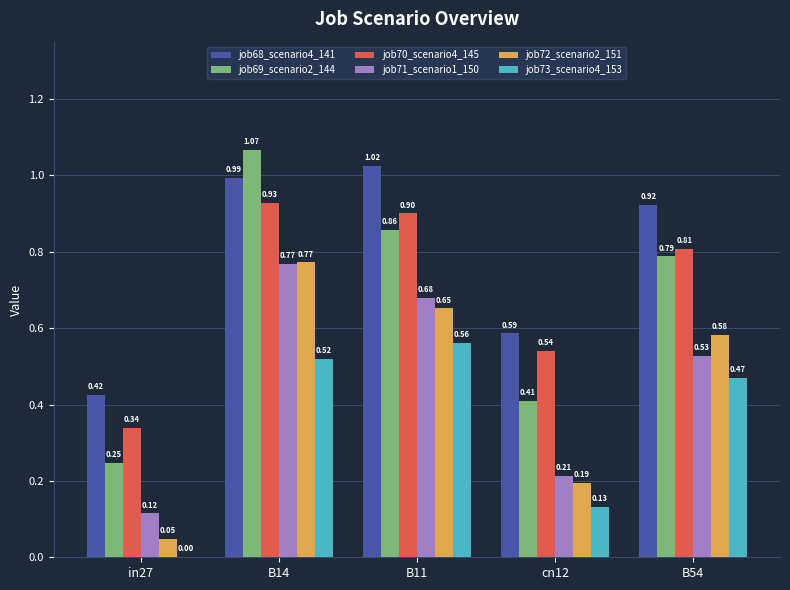

What is the sum of all job72_scenario2_151 values?

2.2